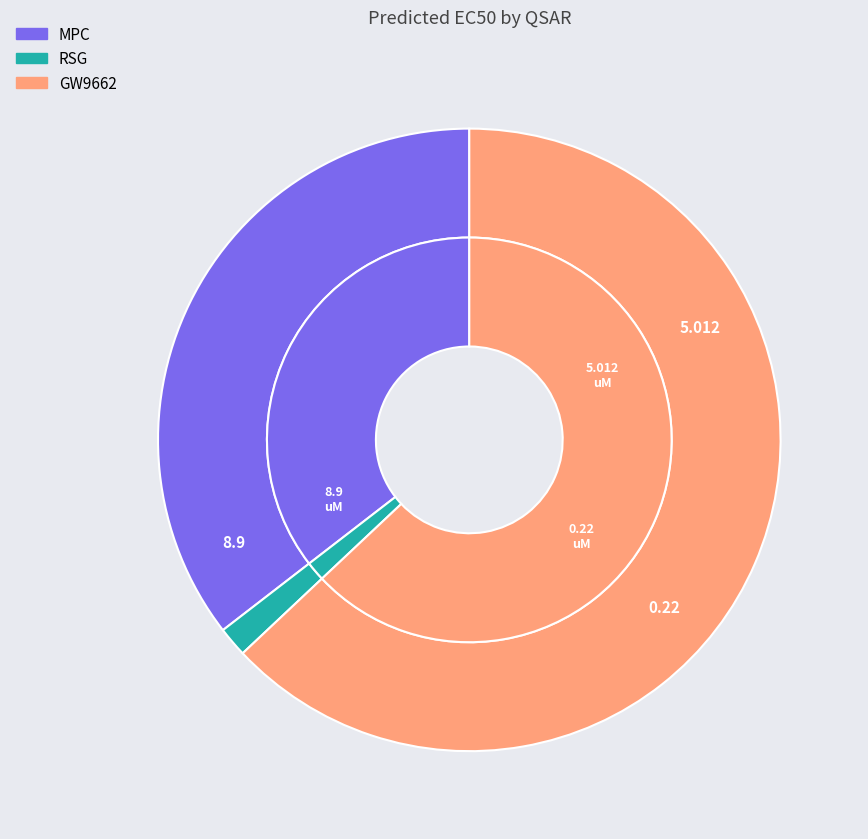

To the nearest percent, what portion does MPC represent?

35%